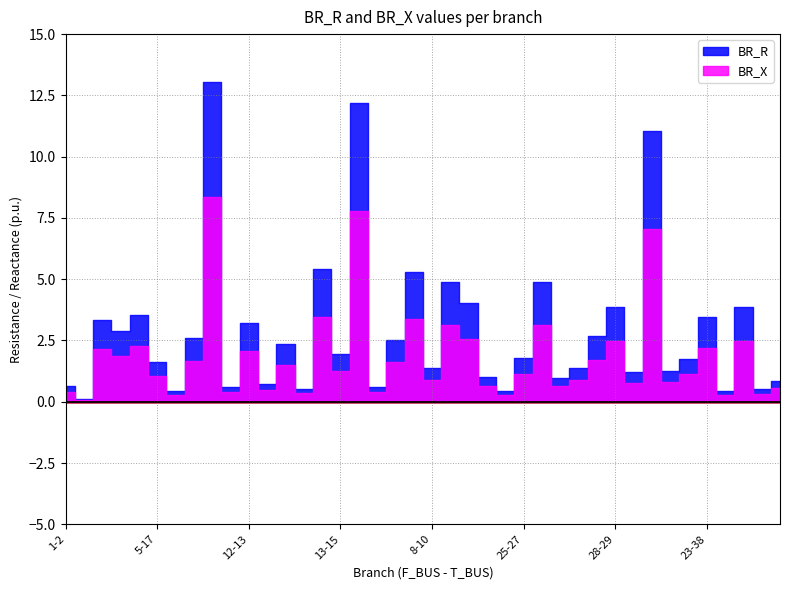

True or false: BR_R has a value of 0.7 at 1-2.

True